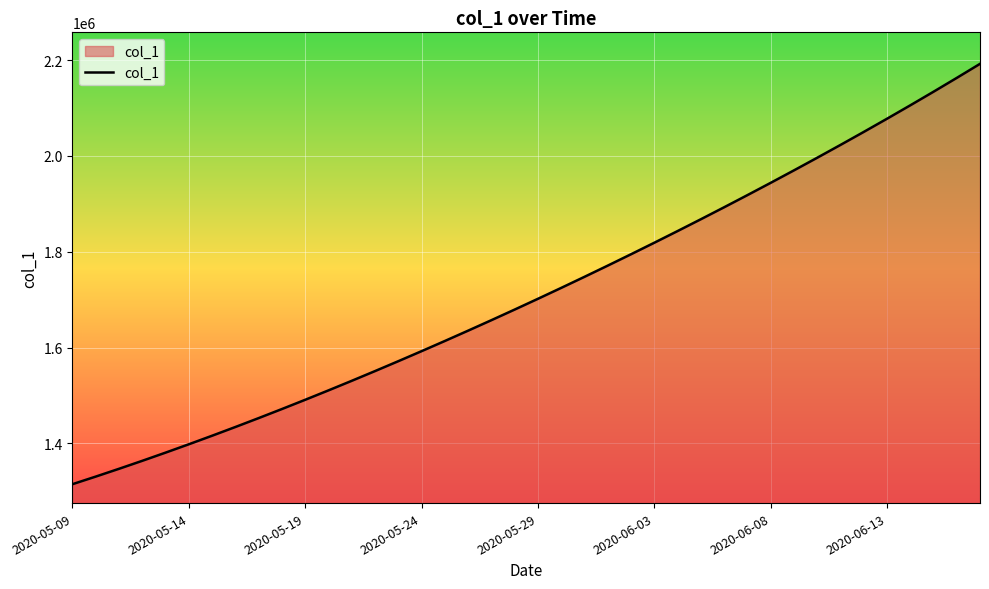

Does the chart have visible grid lines?

Yes